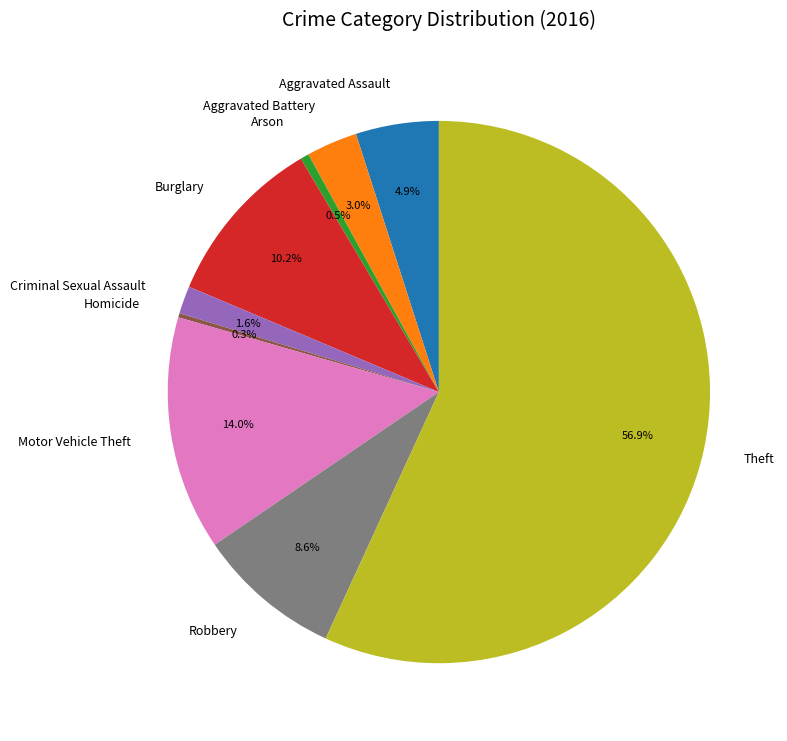

Which has a higher value, Burglary or Robbery?

Burglary